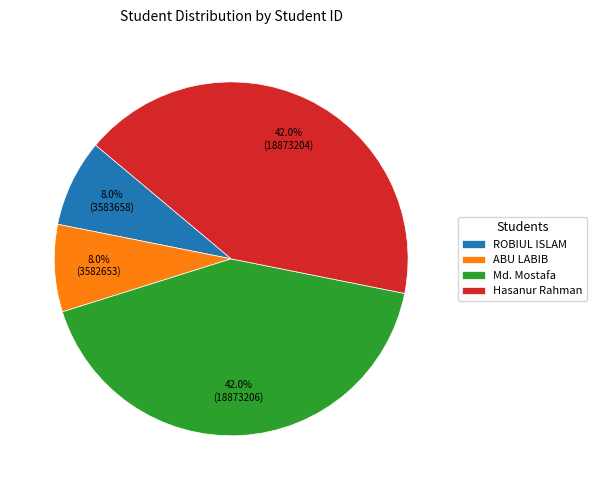

Count the number of slices in the pie.

4